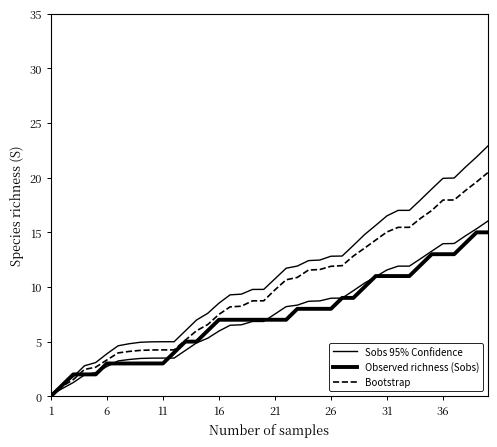

True or false: Bootstrap and Observed richness (Sobs) cross at least once.

True